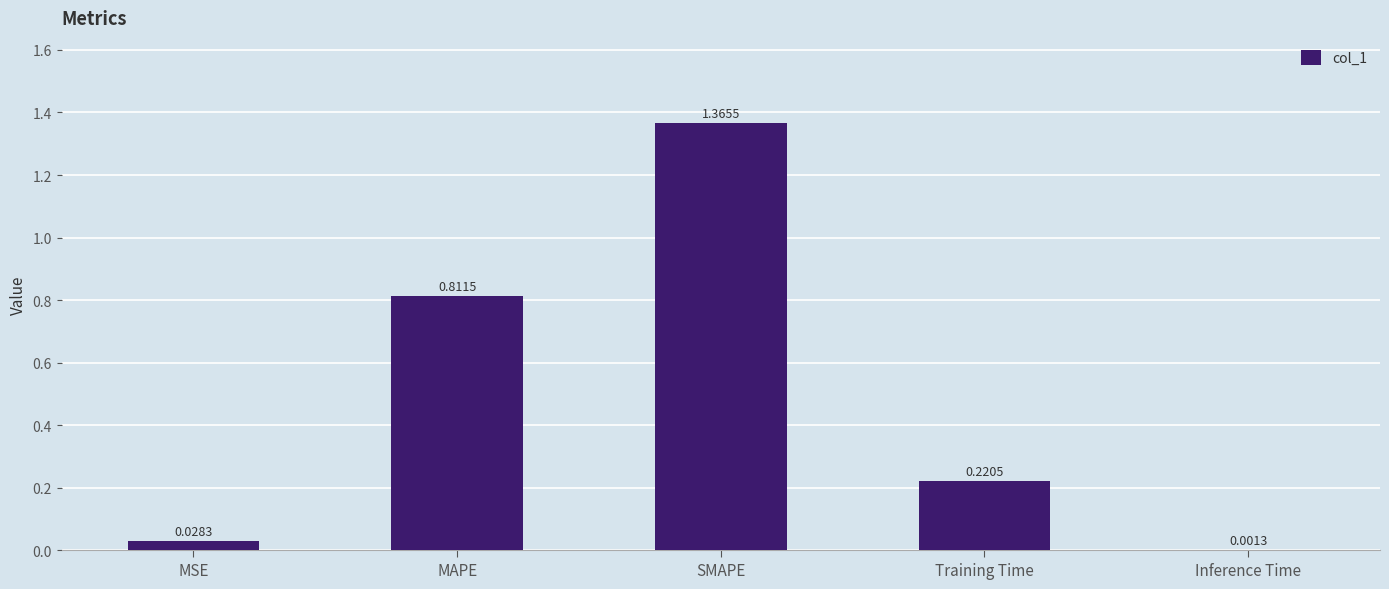

What is the difference between the values at MAPE and Training Time?

0.6